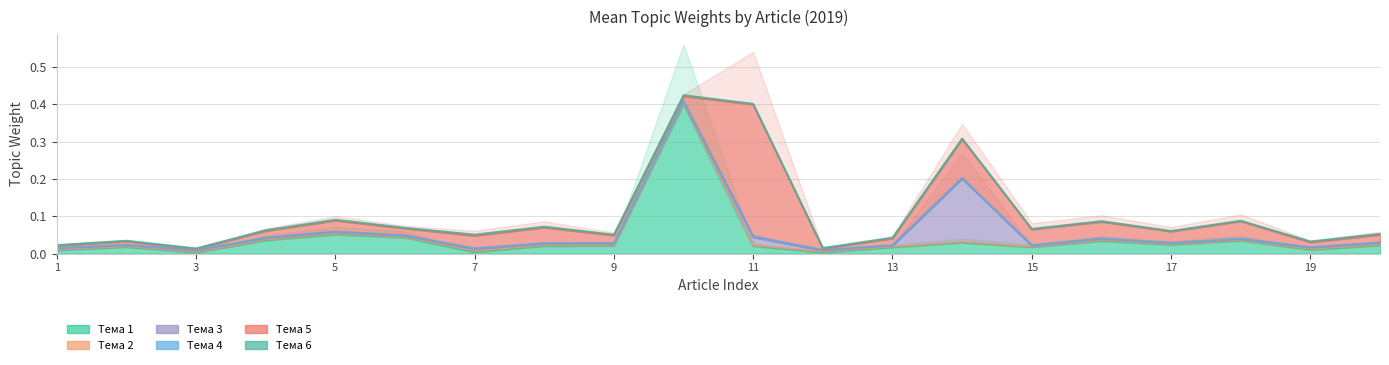

True or false: Тема 5 and Тема 4 cross at least once.

False